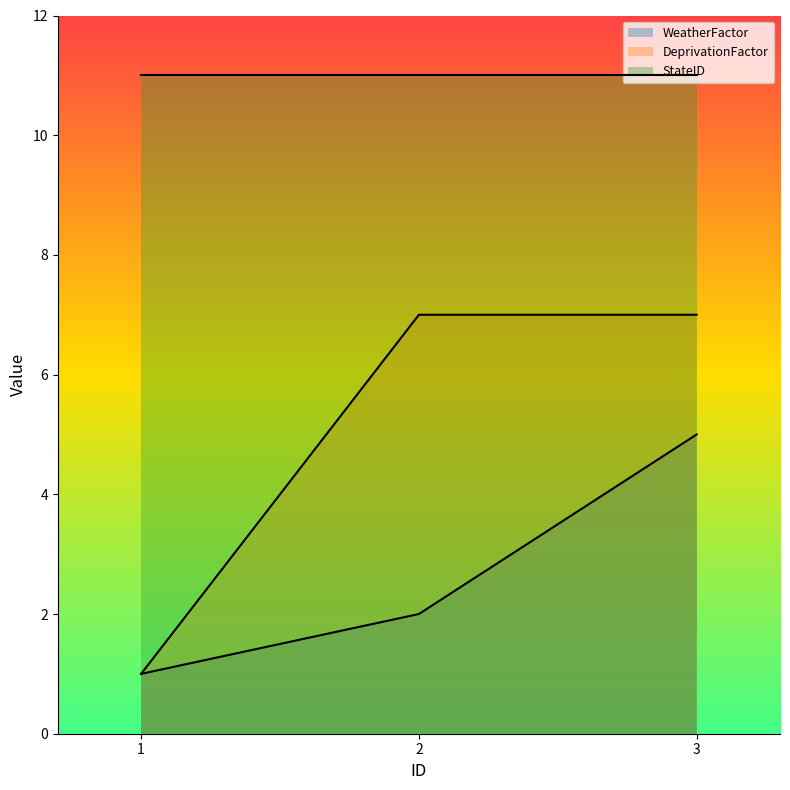

True or false: WeatherFactor has a value of 1 at 2.

False